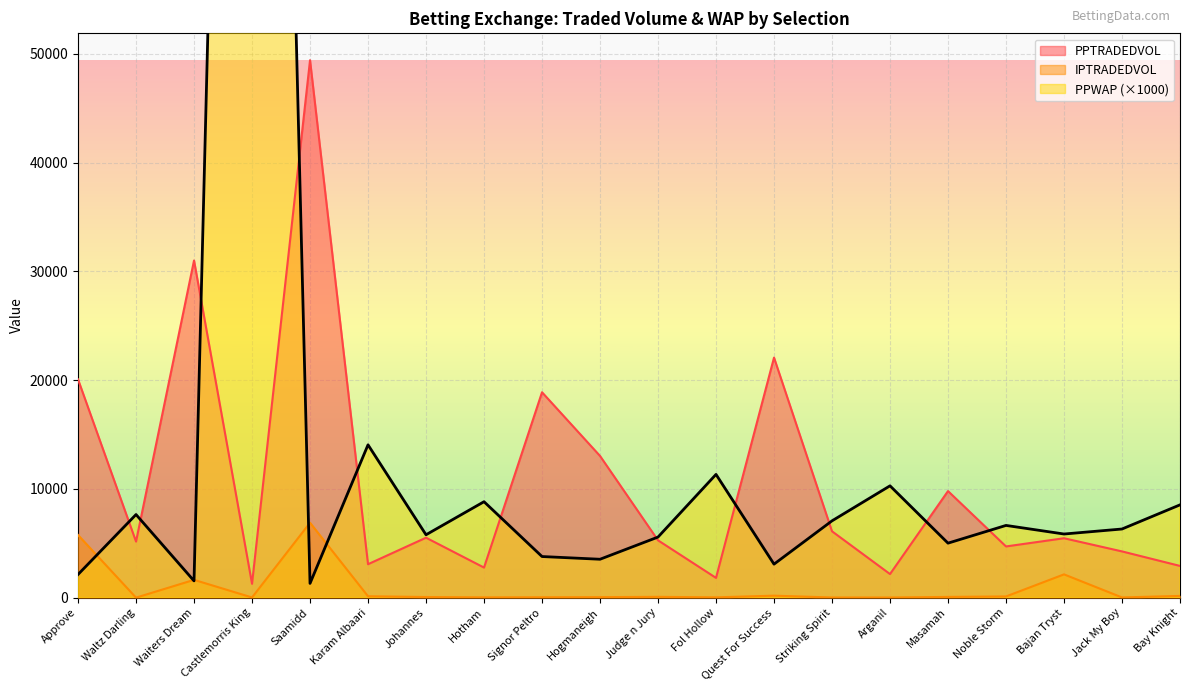

At which label is PPTRADEDVOL closest to 25340?

Quest For Success